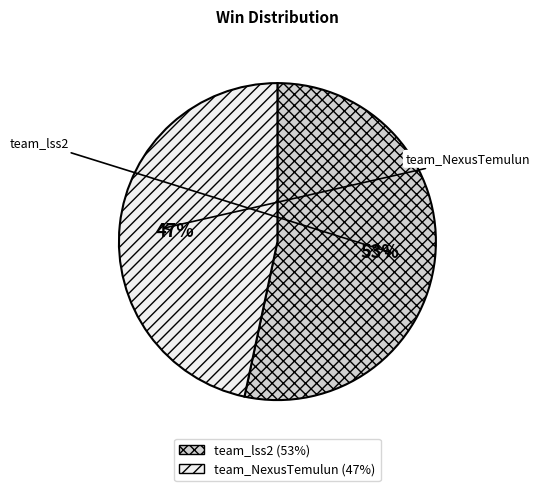

To the nearest percent, what is the difference between the largest and smallest slice percentages?

7%